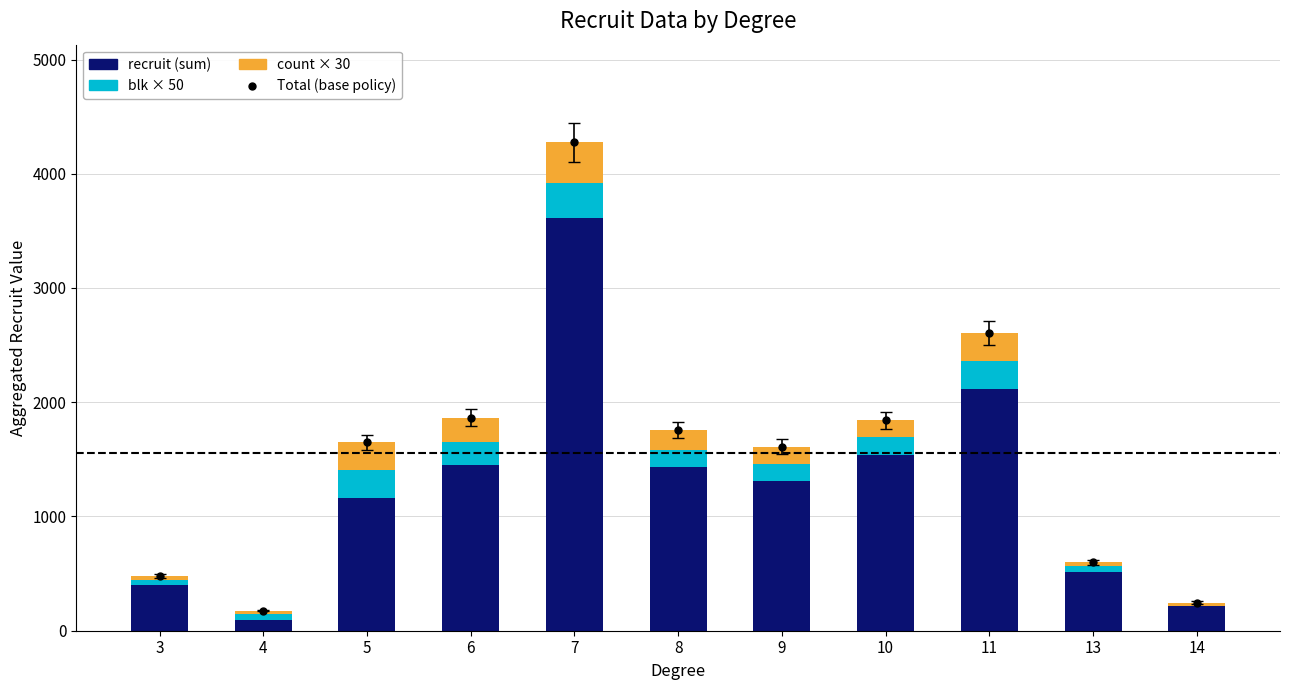

Which category has the lowest value in the count × 30 series?

3